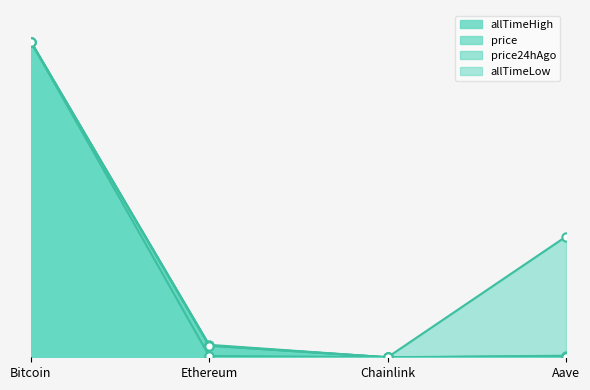

Reading left to right, list all the values displayed in this chart.

price: 1.0	0.0	0.0	0.0
price24hAgo: 1.0	0.0	0.0	0.0
allTimeHigh: 1.0	0.0	0.0	0.0
allTimeLow: 1.0	0.0	0.0	0.4